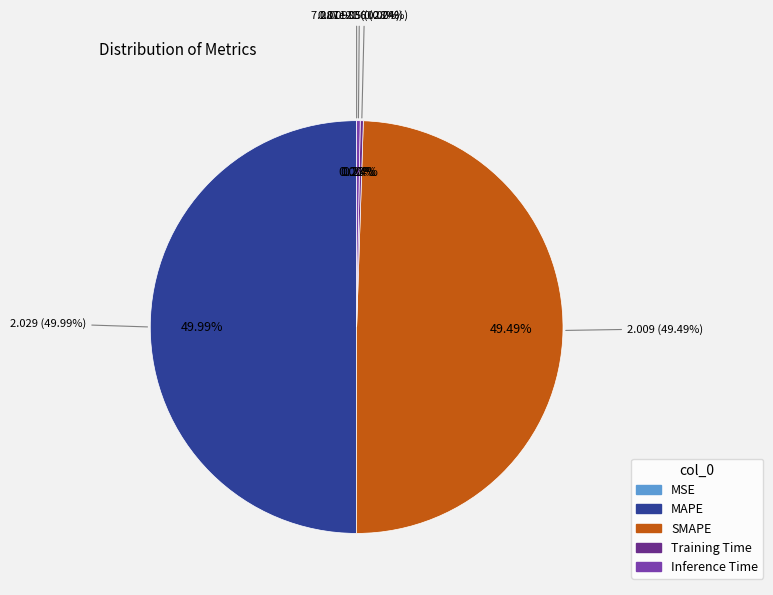

How many slices are in this pie chart?

5